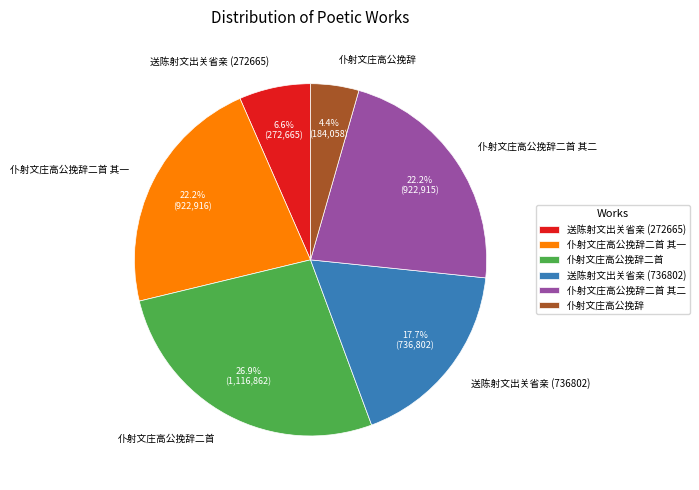

Is it true that 仆射文庄高公挽辞 is 11% of the pie?

False